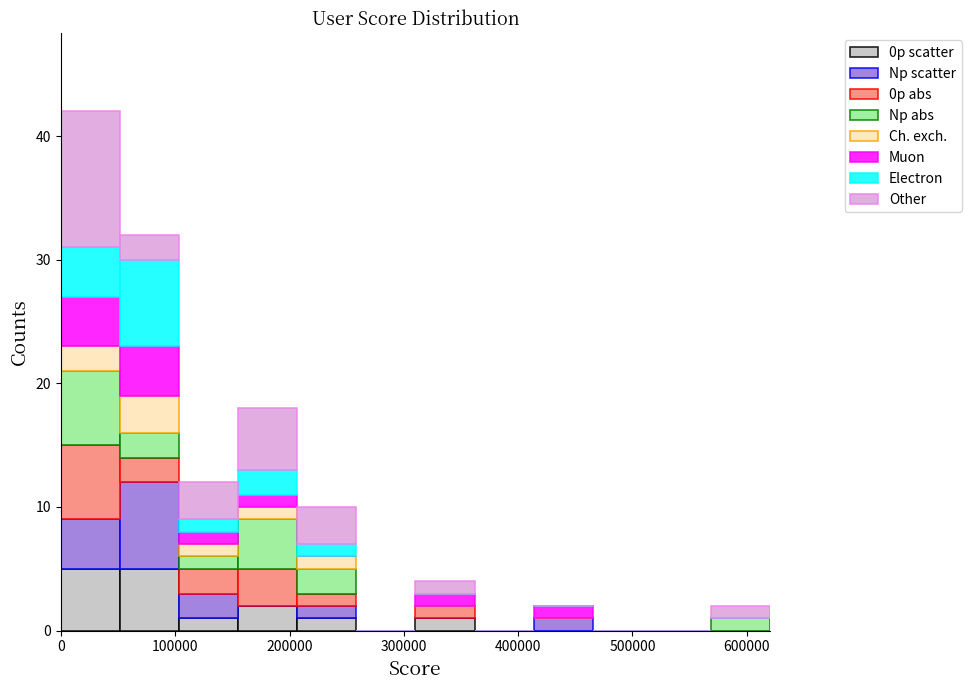

Reading left to right, transcribe this chart: for each stacked bar, give the range it covers on the x-axis and its total height. Neither the bar edges nor the heights are printed on the chart, so give them approximately, as read against the axes.

0 to 50000: 42
50000 to 100000: 32
100000 to 160000: 12
160000 to 210000: 18
210000 to 260000: 10
260000 to 310000: 0
310000 to 360000: 4
360000 to 410000: 0
410000 to 470000: 2
470000 to 520000: 0
520000 to 570000: 0
570000 to 620000: 2